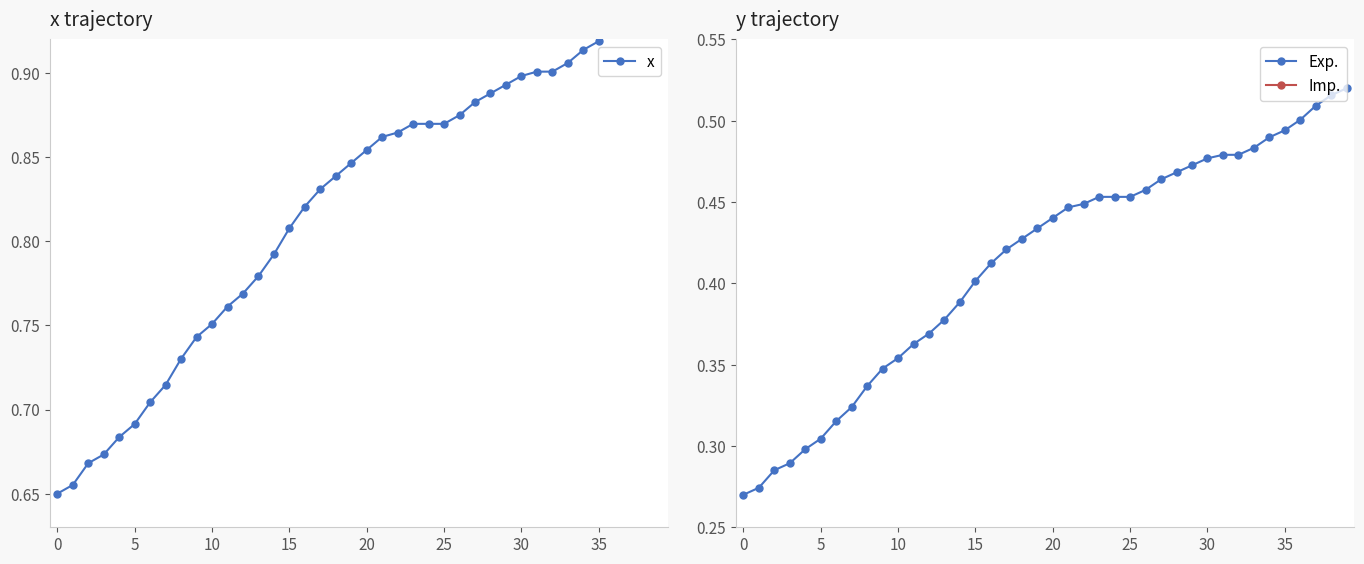

Where do y and x first cross each other?

0 and 5